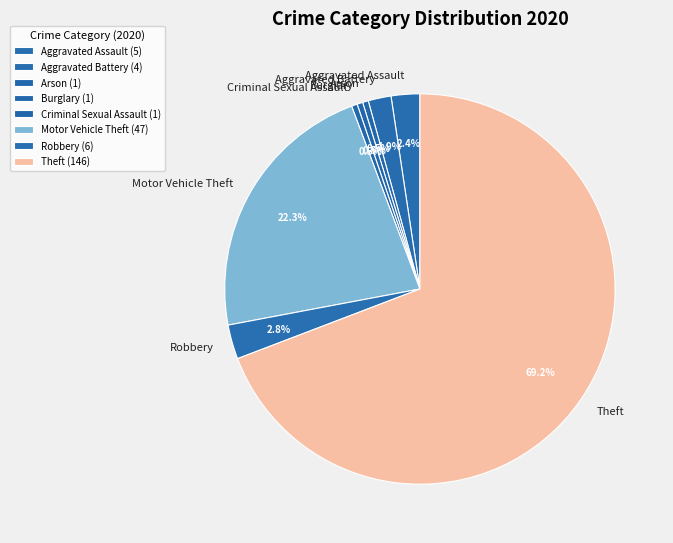

How much of the chart is everything except Aggravated Assault?

97.6%